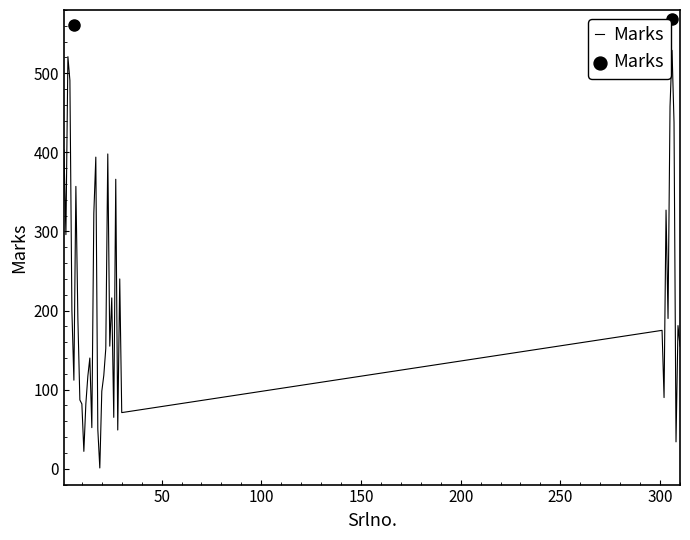

What is the maximum value shown in the chart?

529